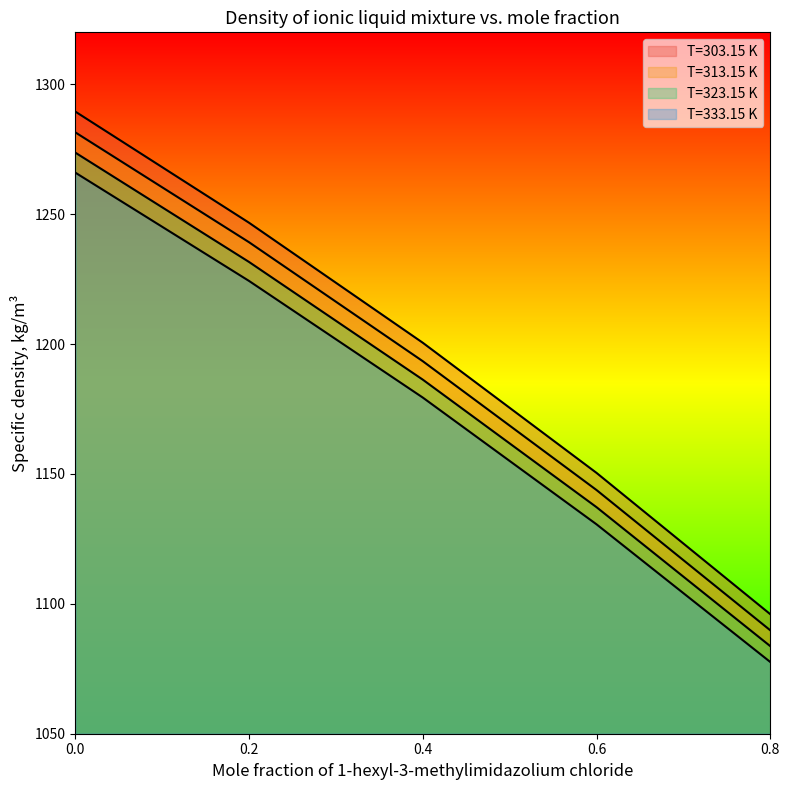

Reading left to right, list all the values displayed in this chart.

T=303.15 K: 1289.5	1246.7	1200.5	1150.4	1096.0
T=313.15 K: 1281.5	1239.2	1193.4	1143.8	1089.8
T=323.15 K: 1273.7	1231.6	1186.3	1137.2	1083.7
T=333.15 K: 1266.0	1224.3	1179.4	1130.6	1077.6